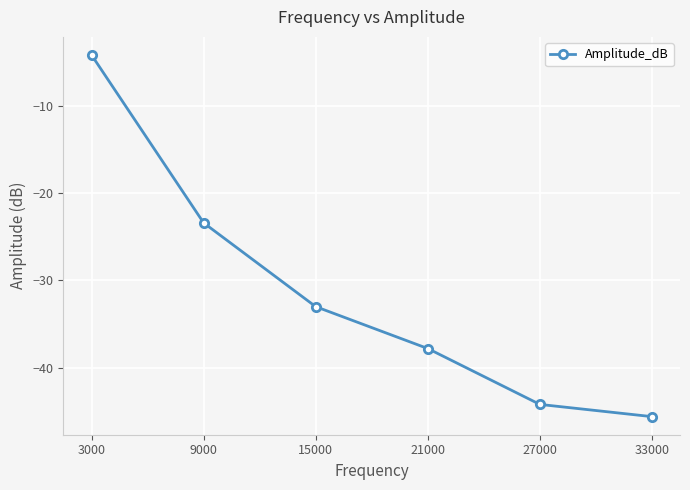

What is the approximate value at 3000?

-4.2